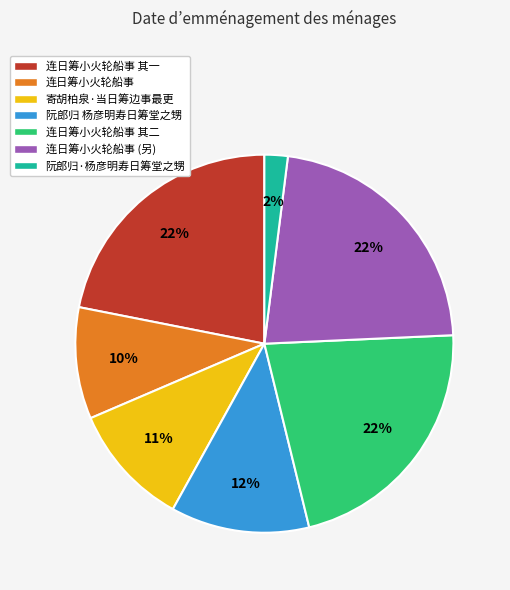

What is the smallest slice in the pie chart?

阮郎归·杨彦明寿日筹堂之甥